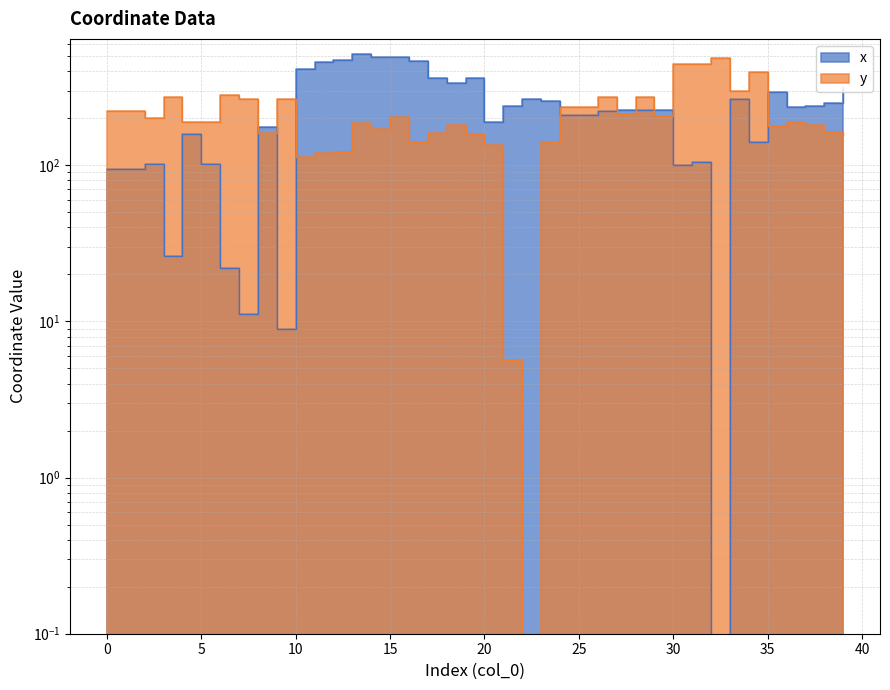

What is the value of the x point at the 23rd from the left?

267.2